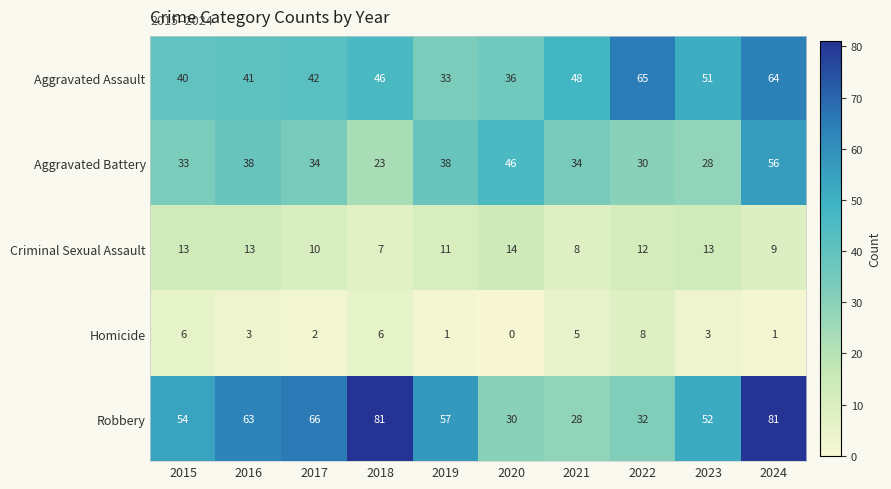

Where does the Homicide series first go above 3?

2015